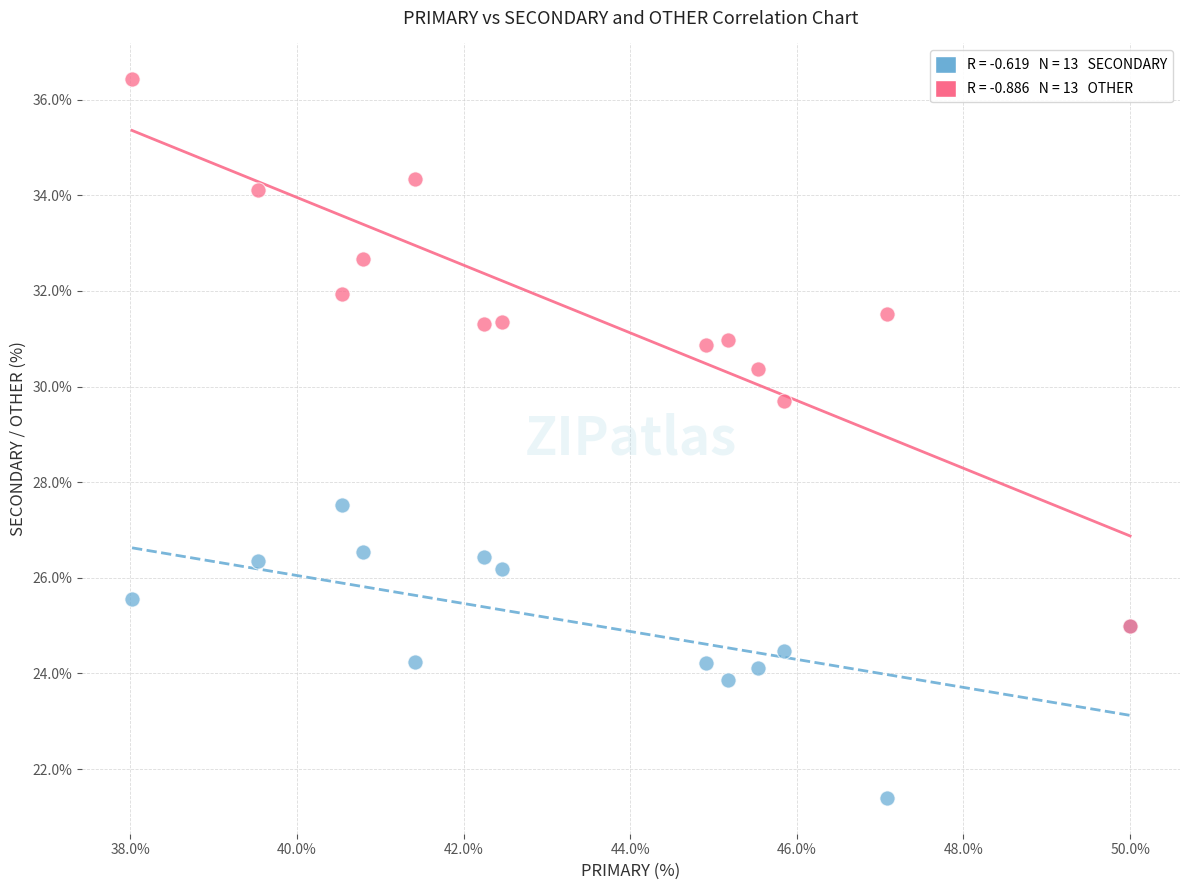

Across all series, what Y value is closest to 28?

27.5